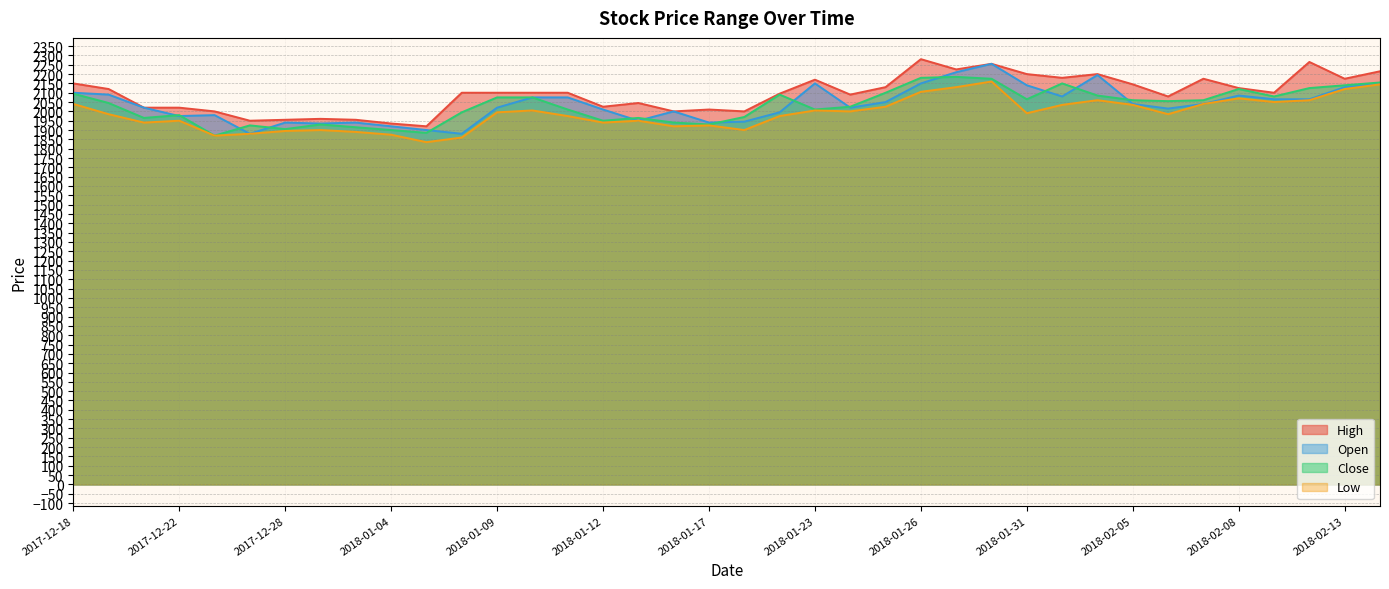

Is it true that Low equals 2070 at 2018-02-08?

True